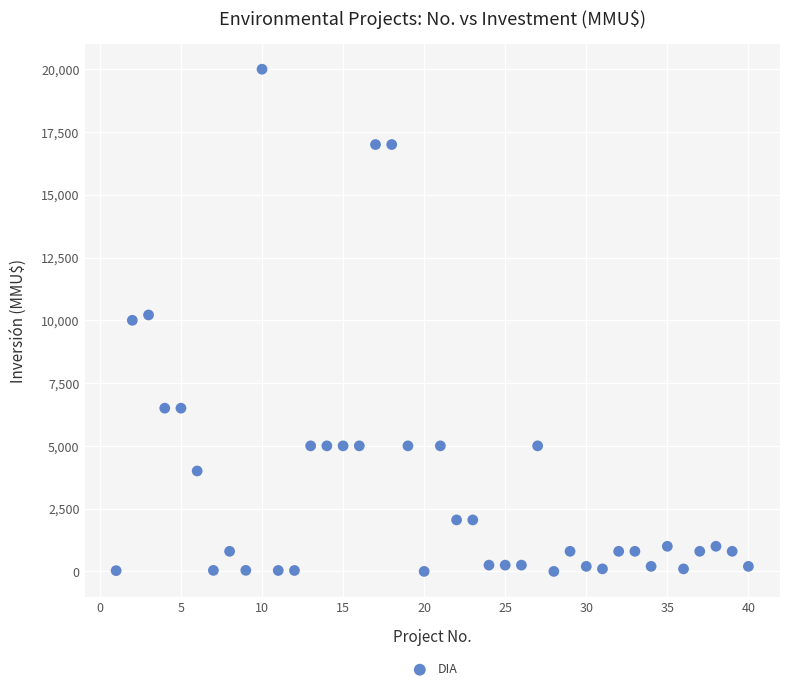

What is the range of X values (max minus min)?

39